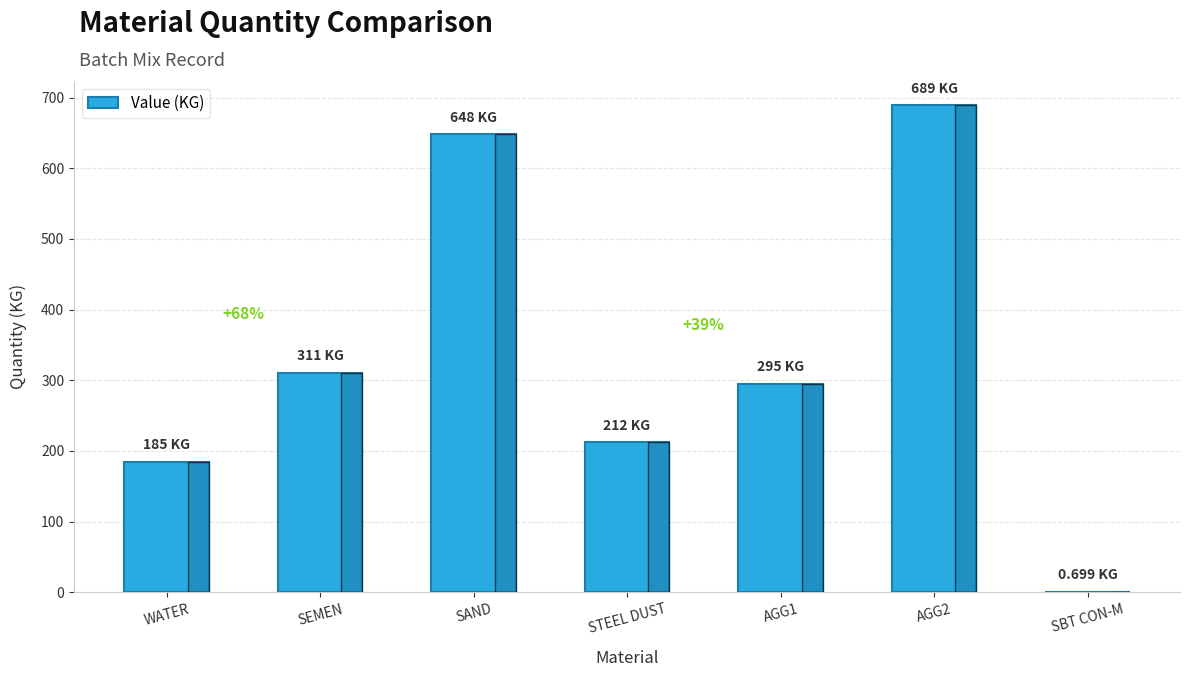

List the labels in order of value, largest first.

AGG2, SAND, SEMEN, AGG1, STEEL DUST, WATER, SBT CON-M